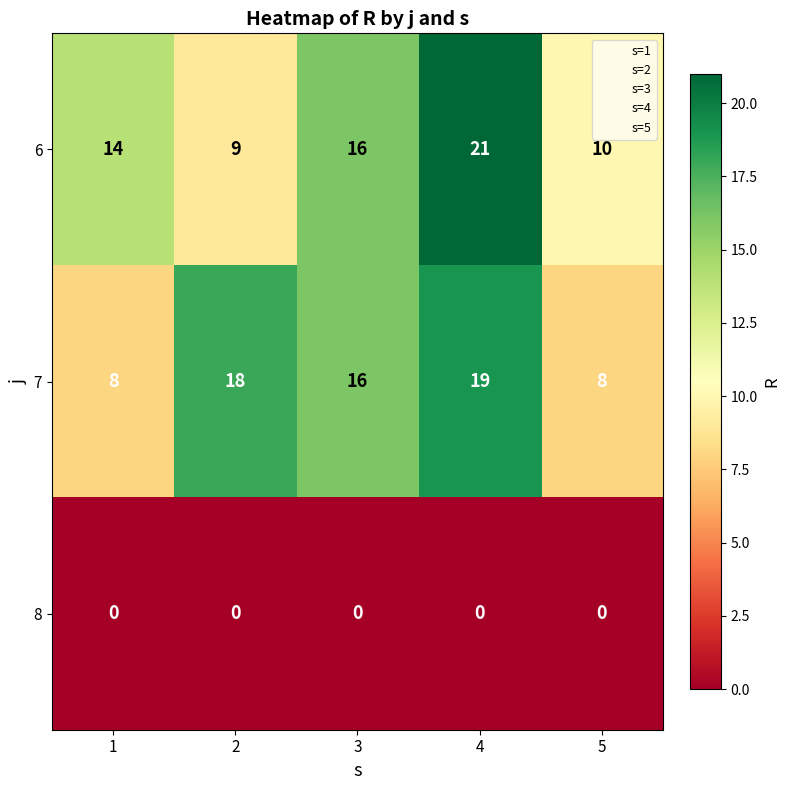

The 6 series shows 9 at 2. True or false?

True